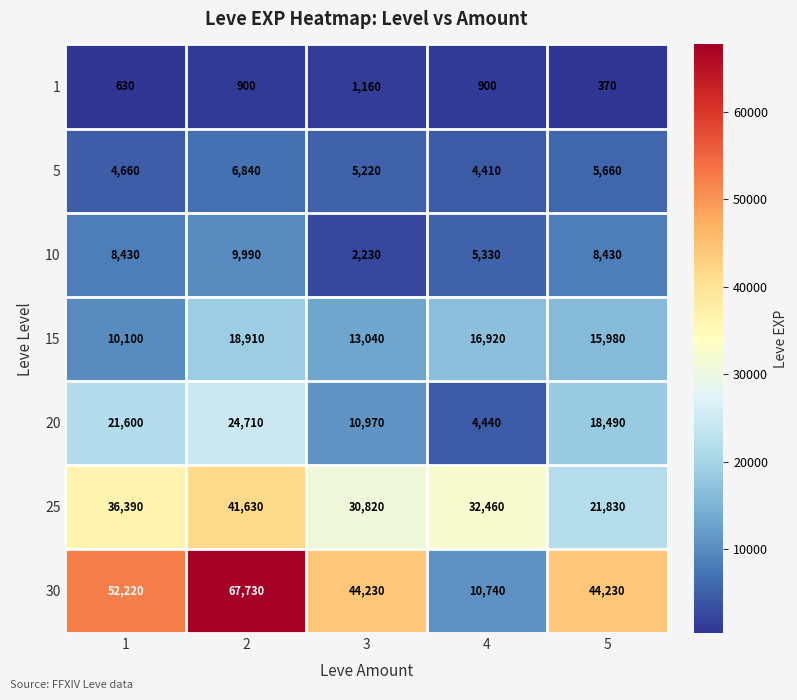

What is the sum of the 10 values at 4 and 2?

15320